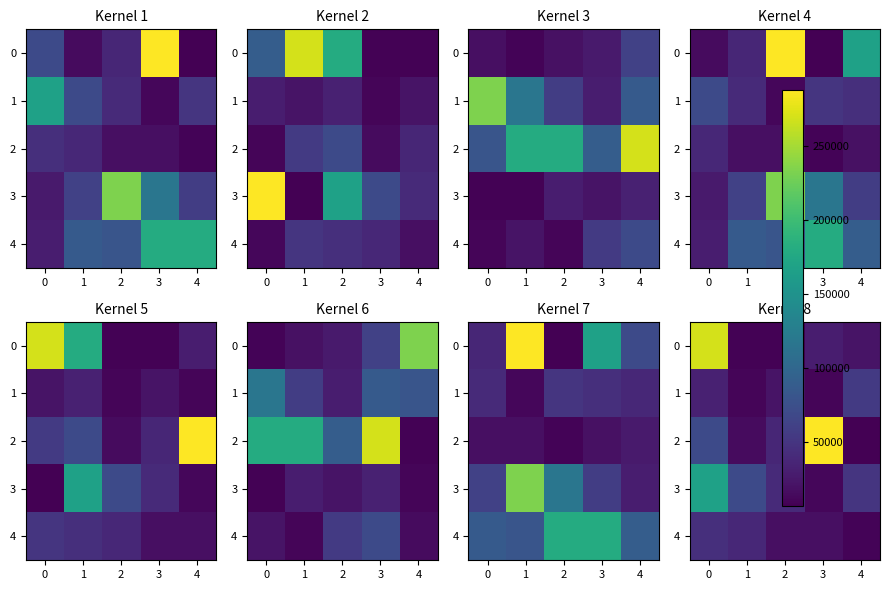

What is the average value of the 3 series?

68000